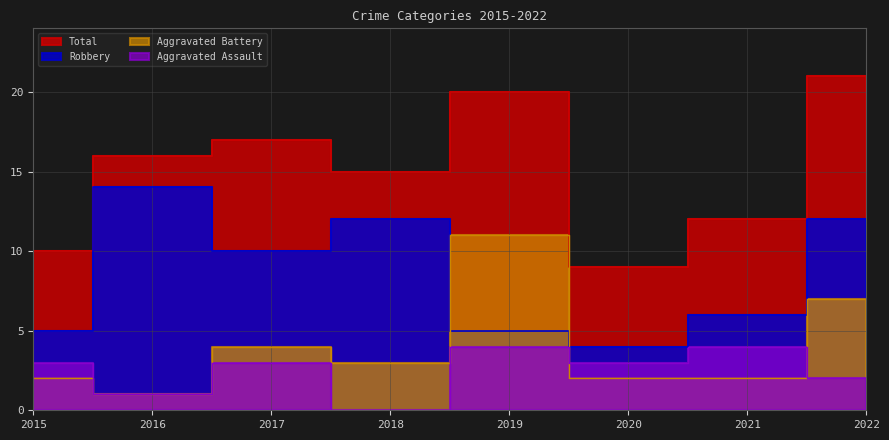

Which label corresponds to the smallest value in the chart?

2018